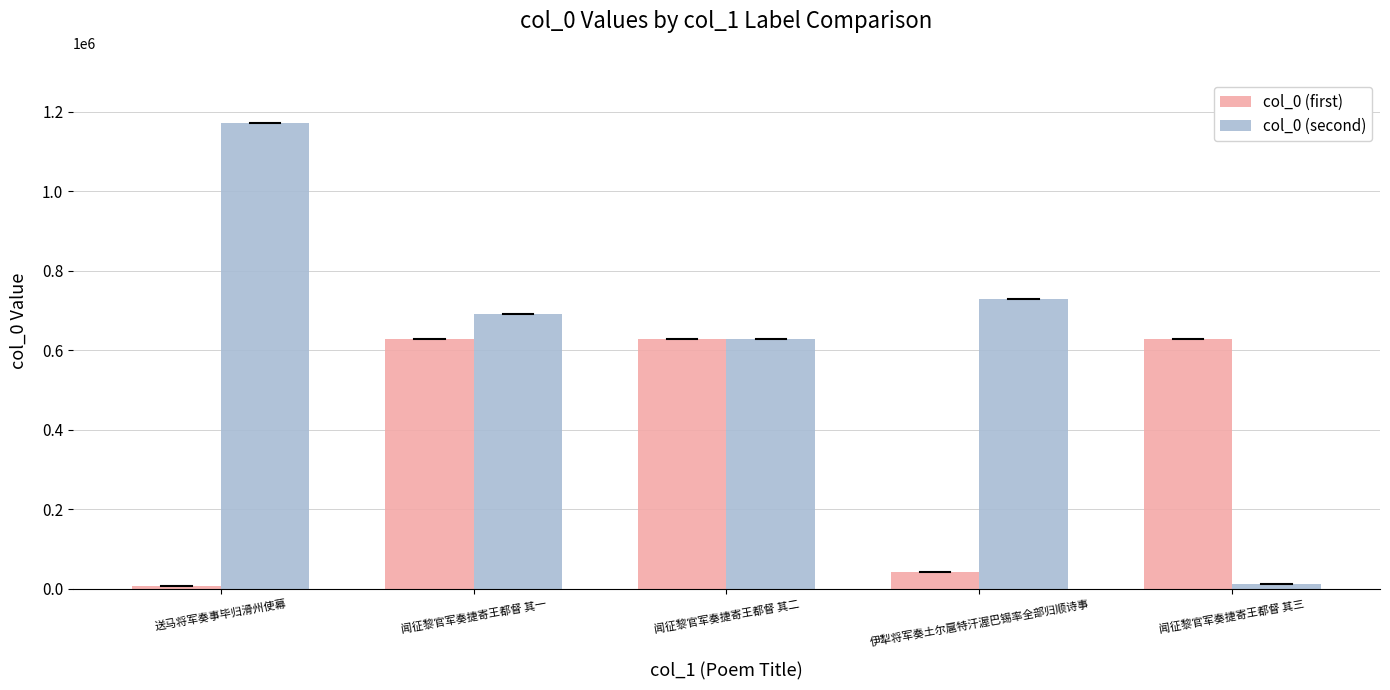

Between 闻征黎官军奏捷寄王都督 其二 and 伊犁将军奏土尔扈特汗渥巴锡率全部归顺诗事, which series saw the biggest shift?

col_0 (first)